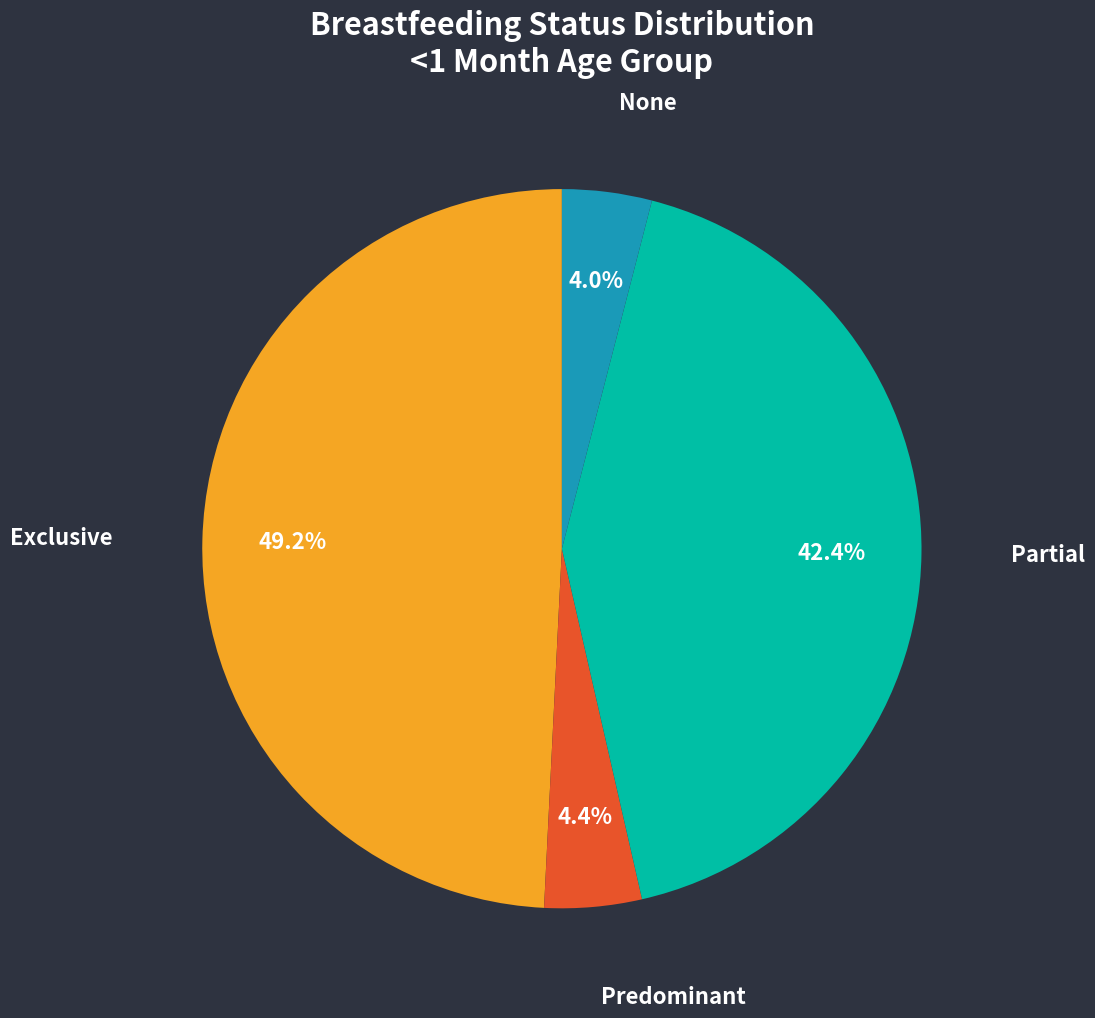

How much of the chart is everything except None?

96.0%